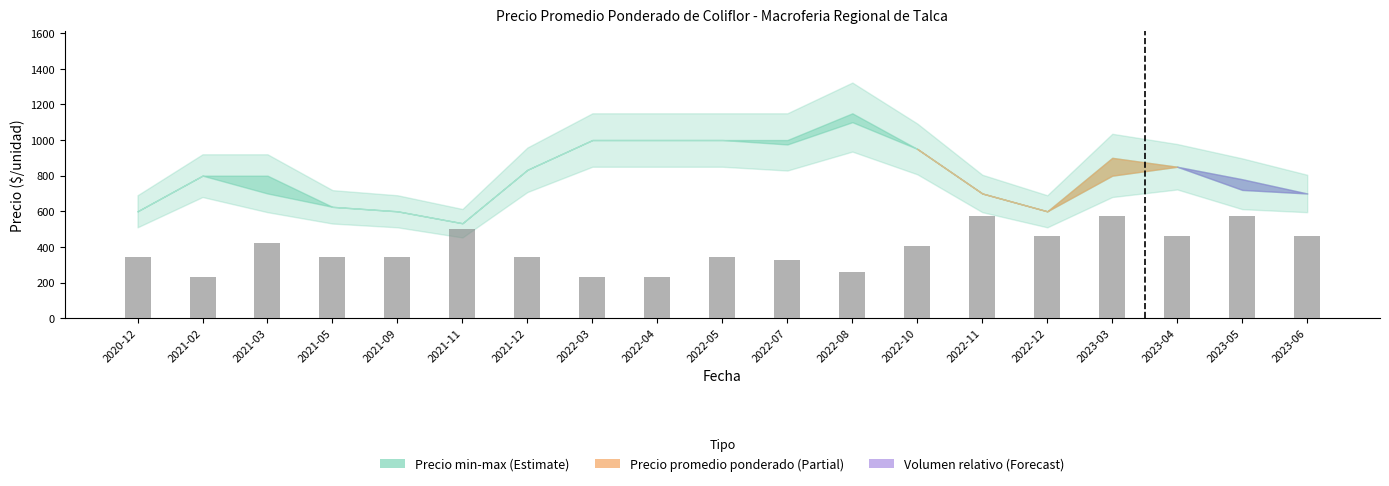

What is the sum of the Volumen values at 2022-08 and 2022-03?

488.8